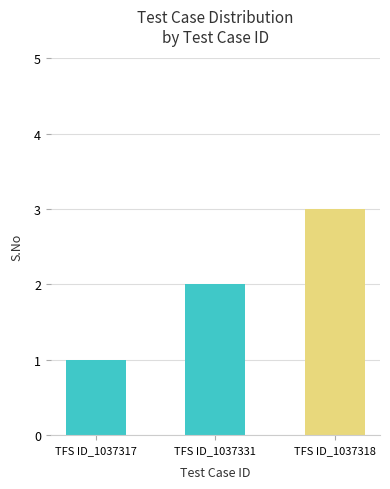

Does the chart contain any negative values?

No